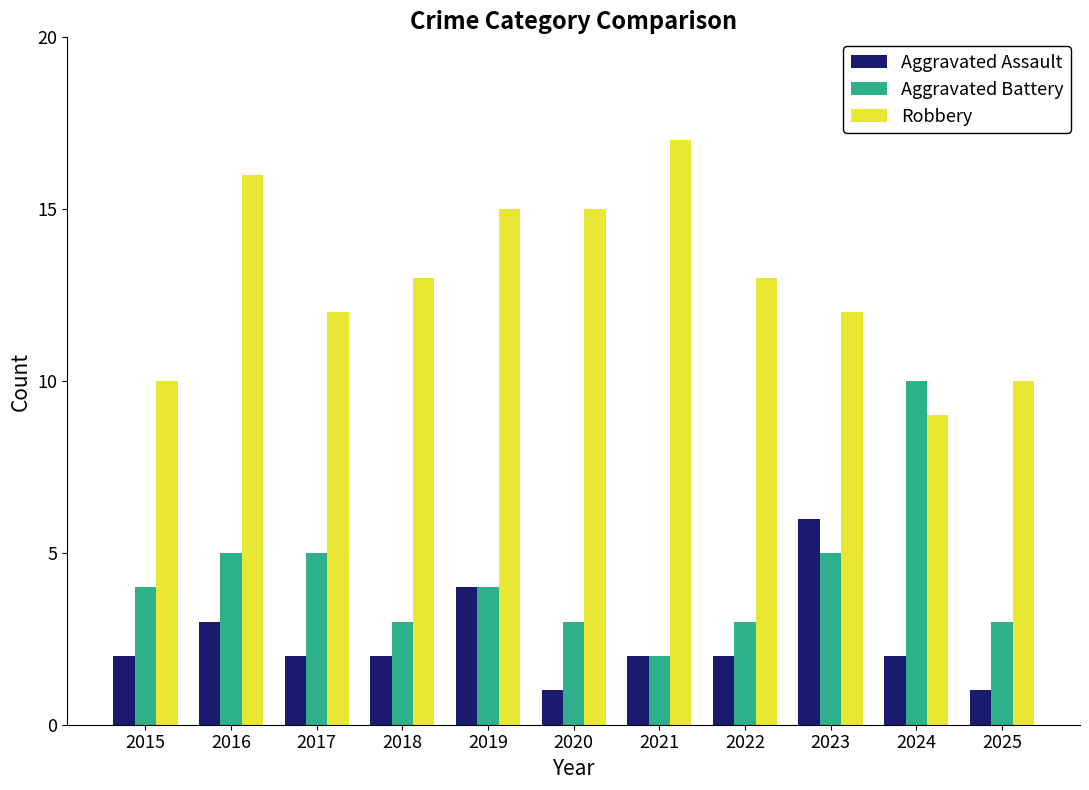

Which category has the highest value in the Aggravated Assault series?

2023